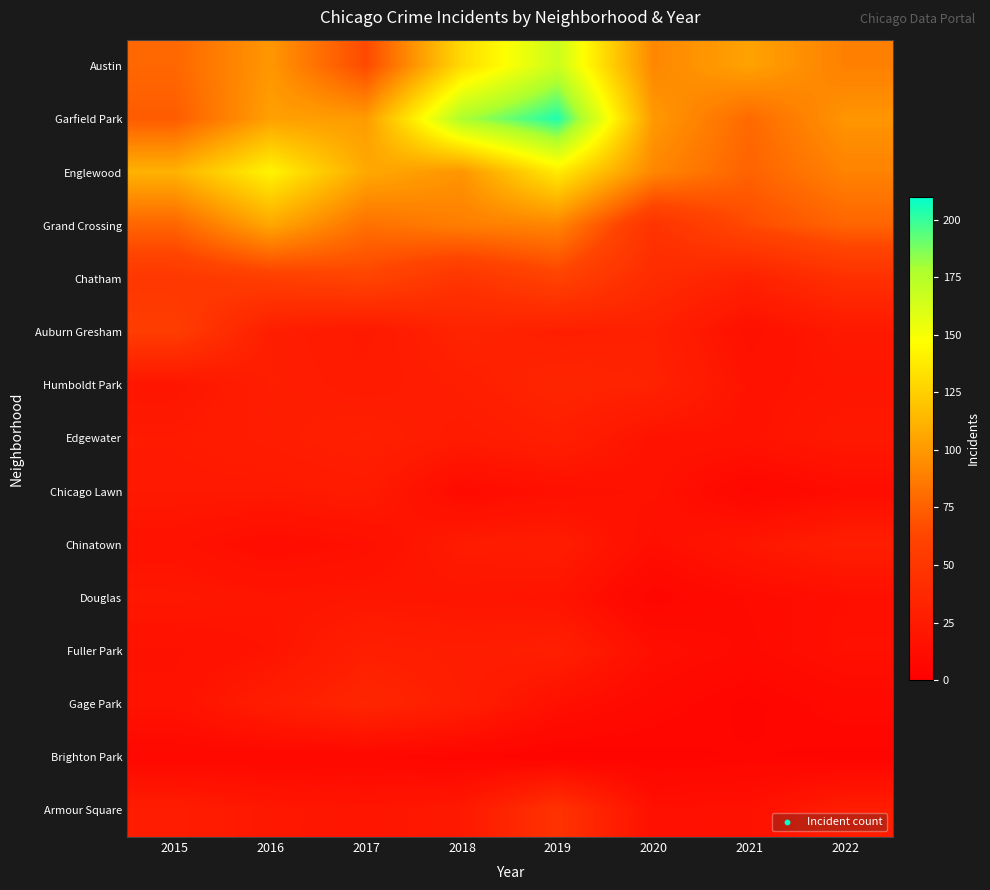

Reading left to right, transcribe all the data shown in this chart.

Austin: 2015=78	2016=99	2017=65	2018=130	2019=167	2020=92	2021=104	2022=89
Garfield Park: 2015=73	2016=103	2017=101	2018=178	2019=204	2020=100	2021=79	2022=98
Englewood: 2015=111	2016=142	2017=107	2018=98	2019=138	2020=92	2021=76	2022=90
Grand Crossing: 2015=77	2016=106	2017=82	2018=88	2019=91	2020=47	2021=66	2022=77
Chatham: 2015=51	2016=57	2017=62	2018=48	2019=60	2020=40	2021=31	2022=44
Auburn Gresham: 2015=56	2016=28	2017=23	2018=33	2019=29	2020=30	2021=15	2022=23
Humboldt Park: 2015=20	2016=28	2017=25	2018=28	2019=34	2020=32	2021=18	2022=20
Edgewater: 2015=24	2016=27	2017=30	2018=25	2019=29	2020=18	2021=18	2022=23
Chicago Lawn: 2015=23	2016=23	2017=25	2018=11	2019=15	2020=17	2021=7	2022=12
Chinatown: 2015=17	2016=12	2017=15	2018=25	2019=26	2020=14	2021=21	2022=28
Douglas: 2015=22	2016=20	2017=21	2018=20	2019=19	2020=6	2021=11	2022=14
Fuller Park: 2015=16	2016=19	2017=29	2018=27	2019=29	2020=14	2021=10	2022=15
Gage Park: 2015=17	2016=27	2017=35	2018=28	2019=15	2020=9	2021=5	2022=9
Brighton Park: 2015=8	2016=8	2017=8	2018=6	2019=4	2020=5	2021=6	2022=5
Armour Square: 2015=27	2016=22	2017=20	2018=23	2019=47	2020=15	2021=16	2022=27